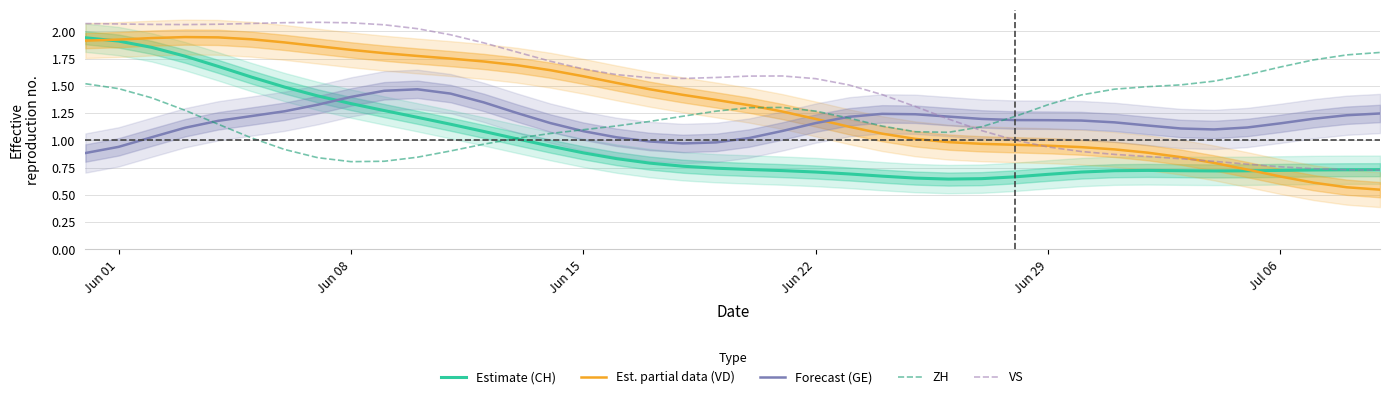

True or false: Estimate (CH) and Forecast (GE) cross at least once.

True